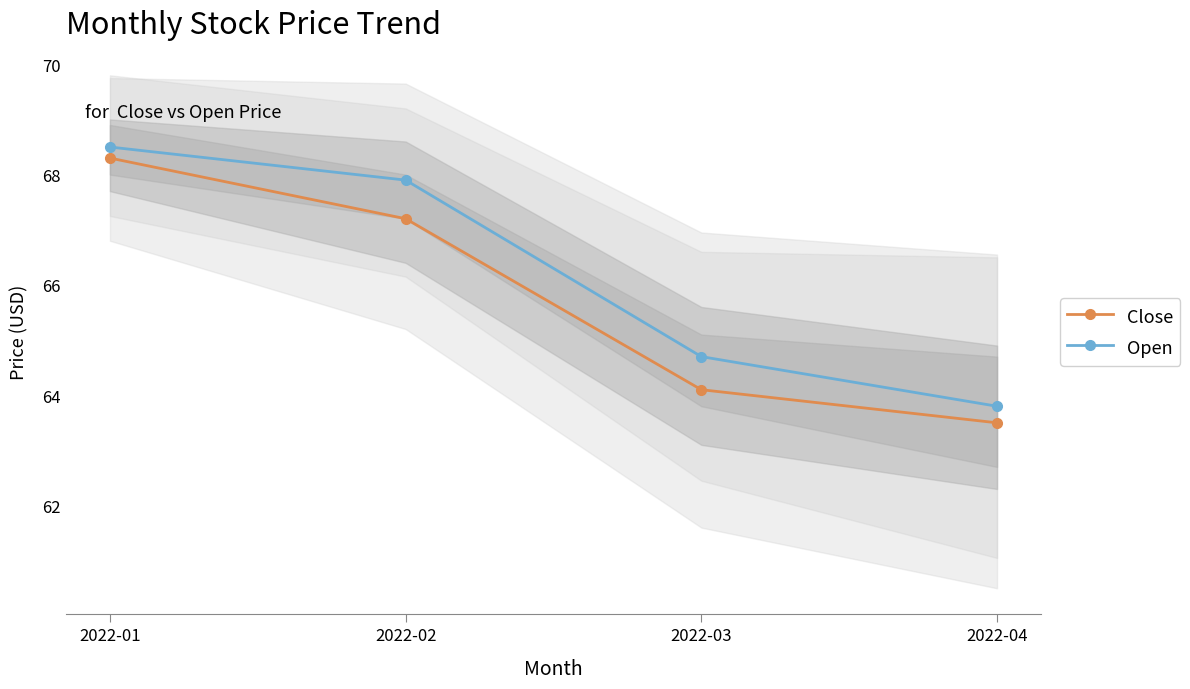

How many lines are shown in the chart?

2